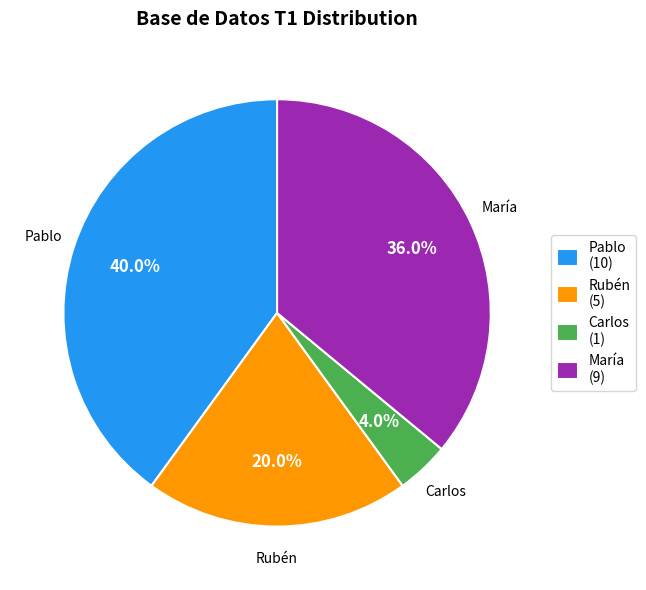

Count the number of slices in the pie.

4